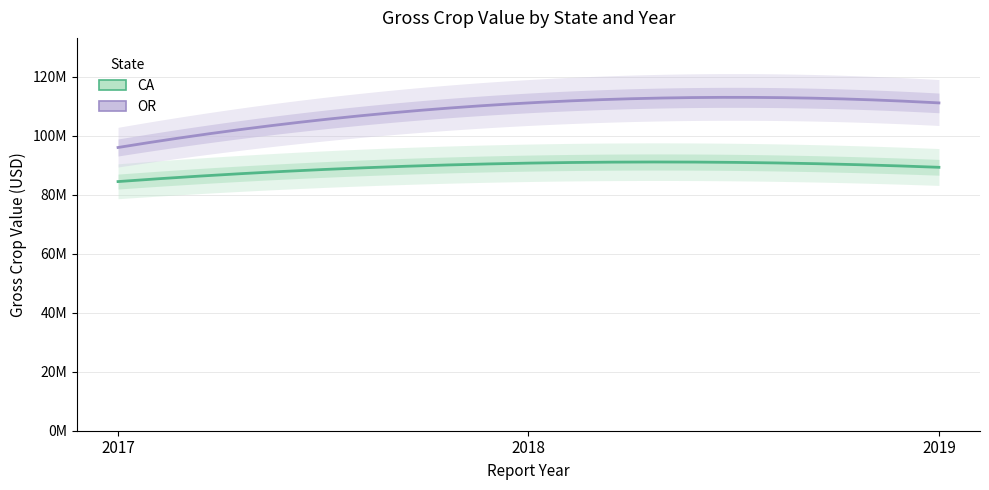

List the series in order of their peak value, highest first.

OR, CA